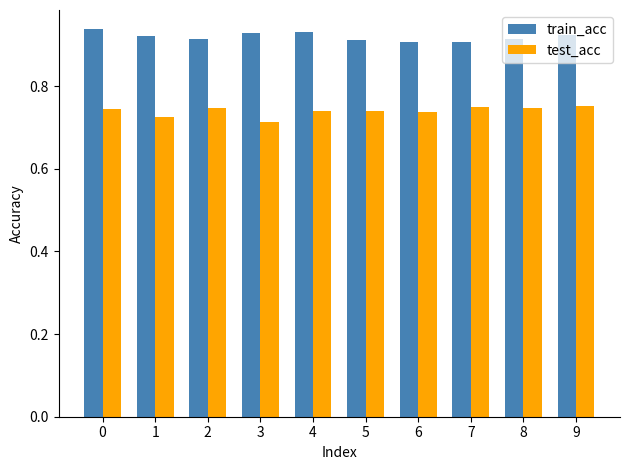

What is the sum of the train_acc values at 3 and 8?

1.8